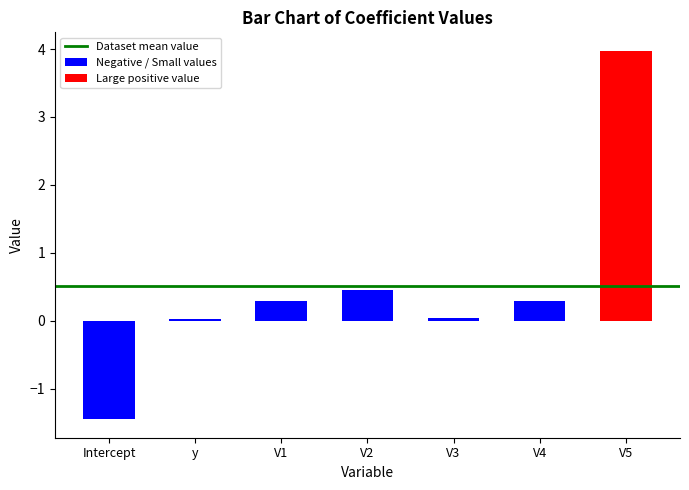

True or false: the data shows 0.5 at V2.

True